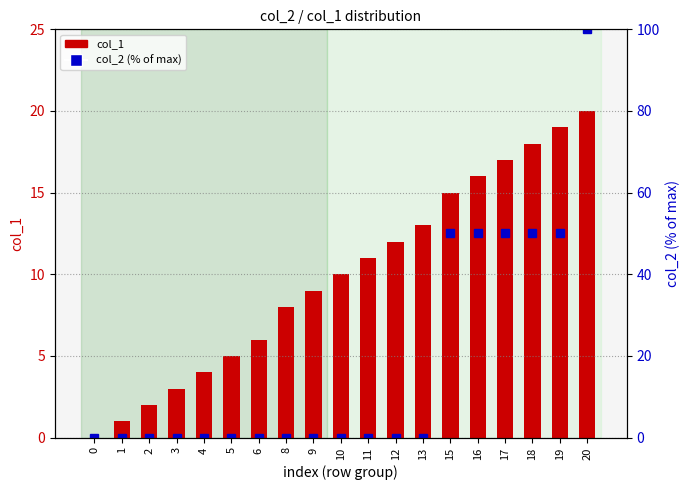

How many values in col_1 are above zero?

18